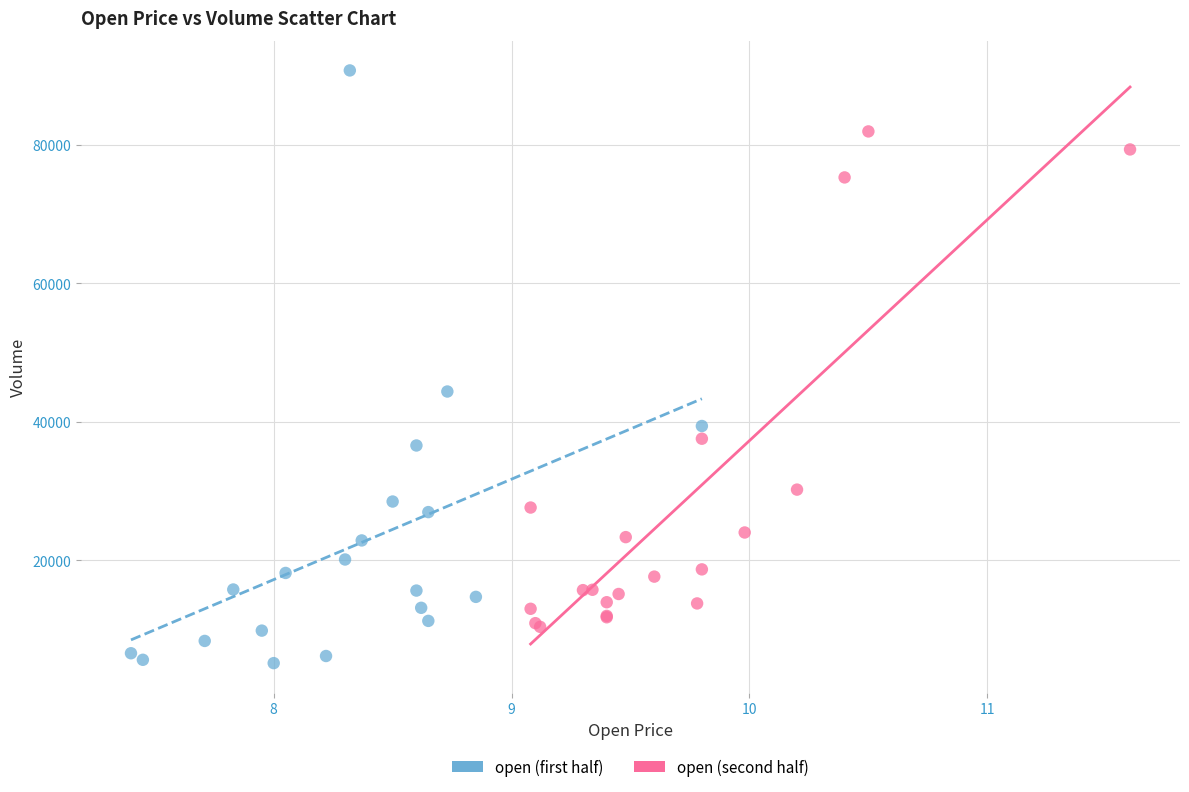

Which series reaches the minimum Y coordinate?

open (first half)